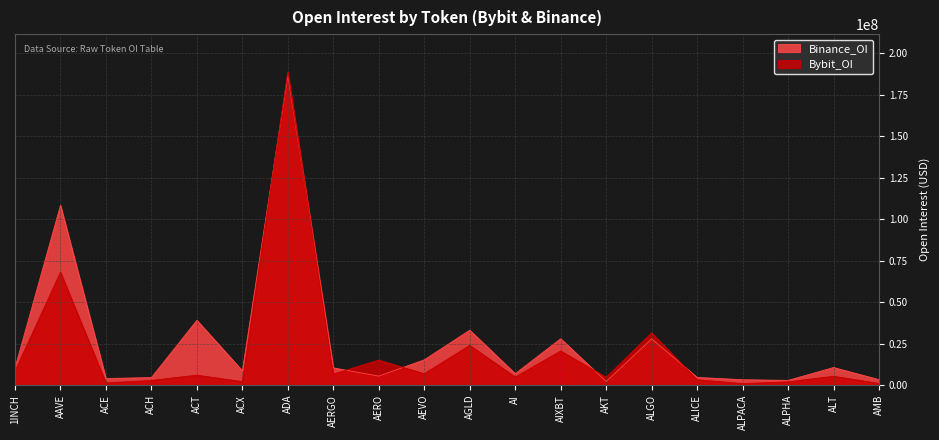

The value of Bybit_OI at AEVO is 2164730. True or false?

False